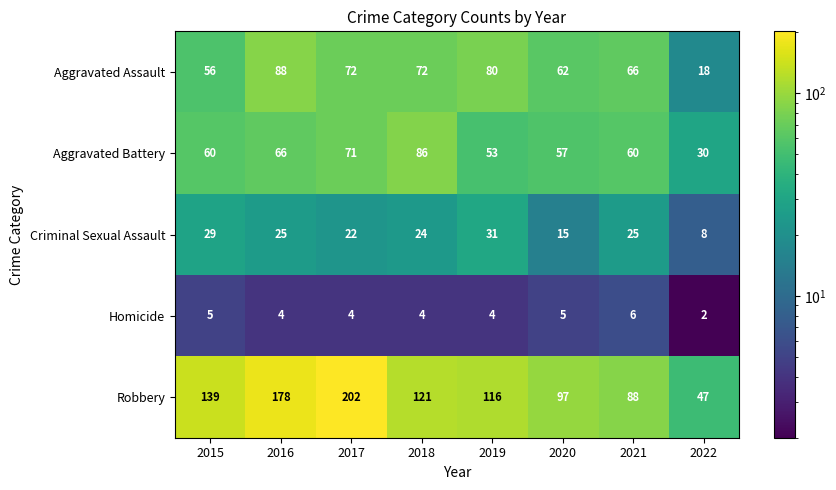

Rank the series by their maximum value, from highest to lowest.

Robbery, Aggravated Assault, Aggravated Battery, Criminal Sexual Assault, Homicide